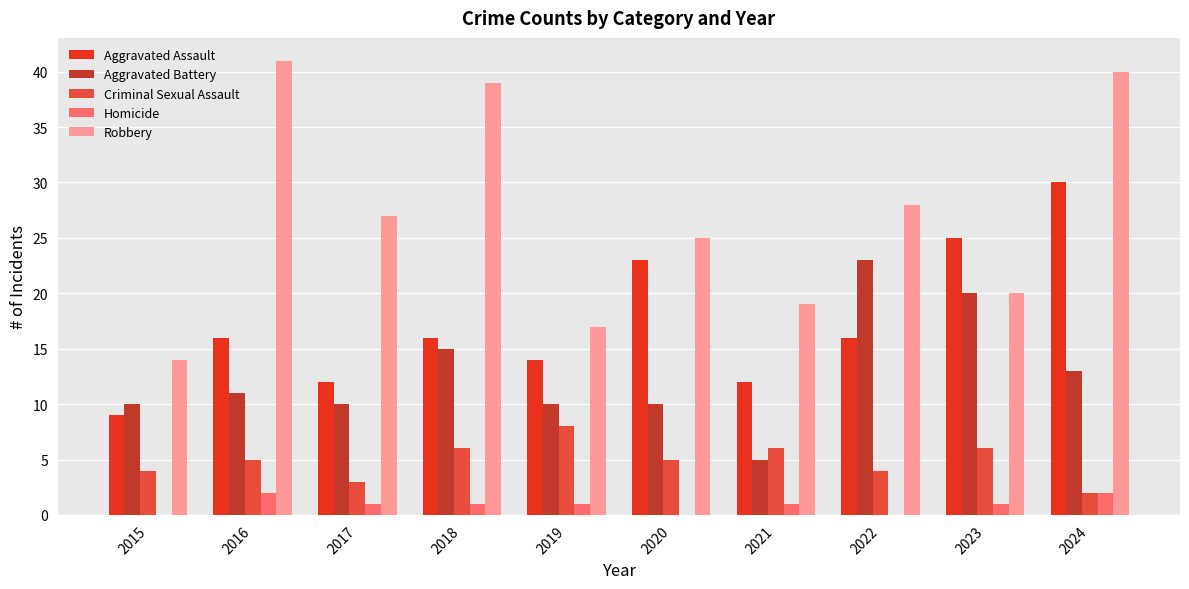

What is the difference between the Homicide values at 2024 and 2017?

1